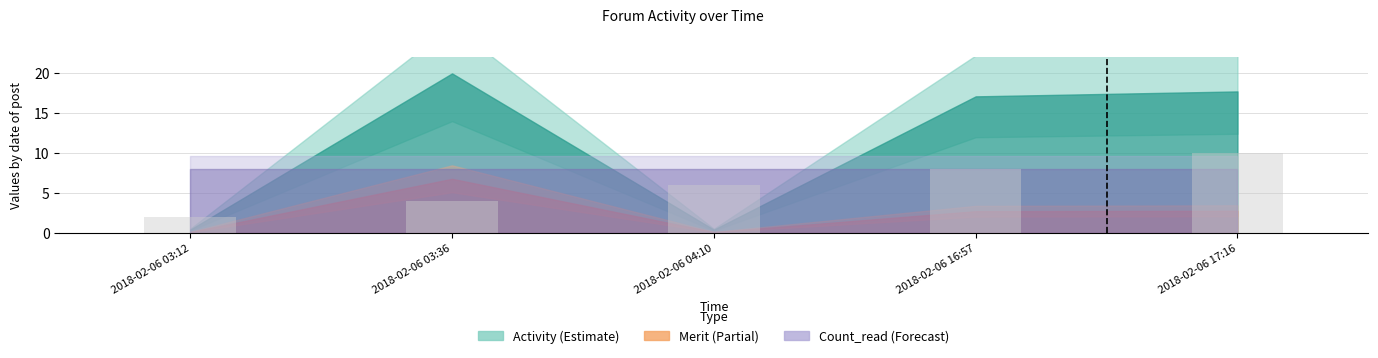

What is the change in value from 2018-02-06 03:36 to 2018-02-06 04:10?

+2